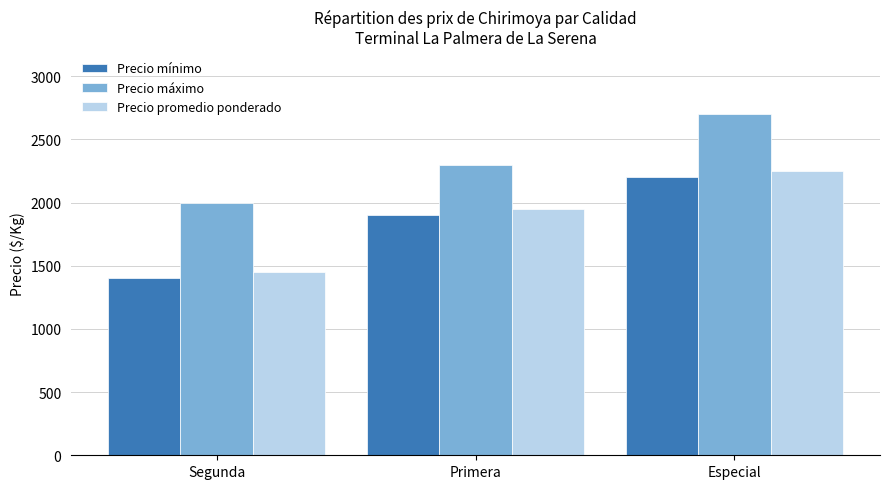

How many data points in Precio máximo are less than 2300?

1